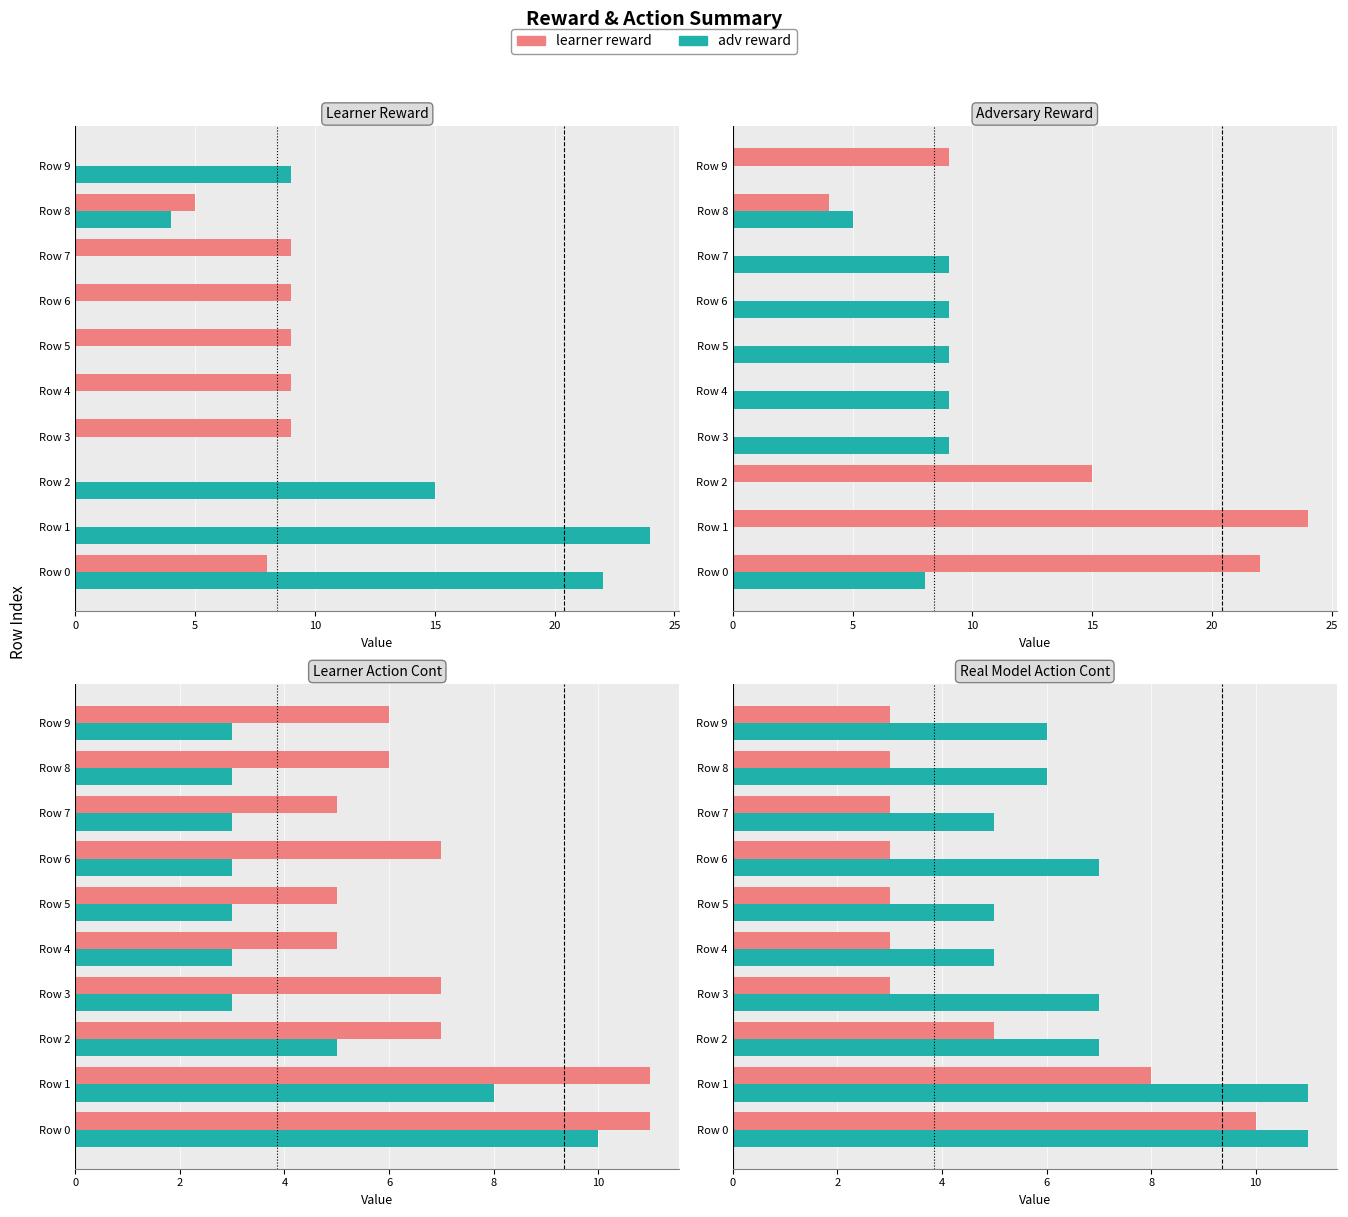

True or false: learner reward has a value of 3 at Row 3.

True